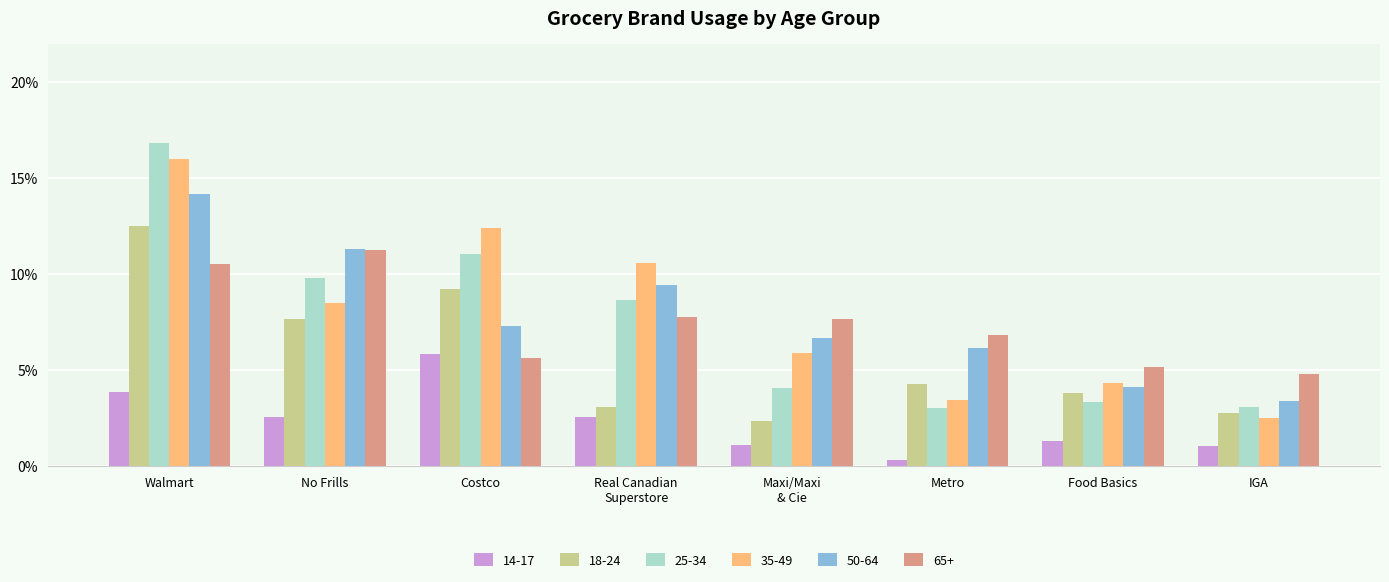

What are all the series names shown in the legend?

14-17, 18-24, 25-34, 35-49, 50-64, 65+